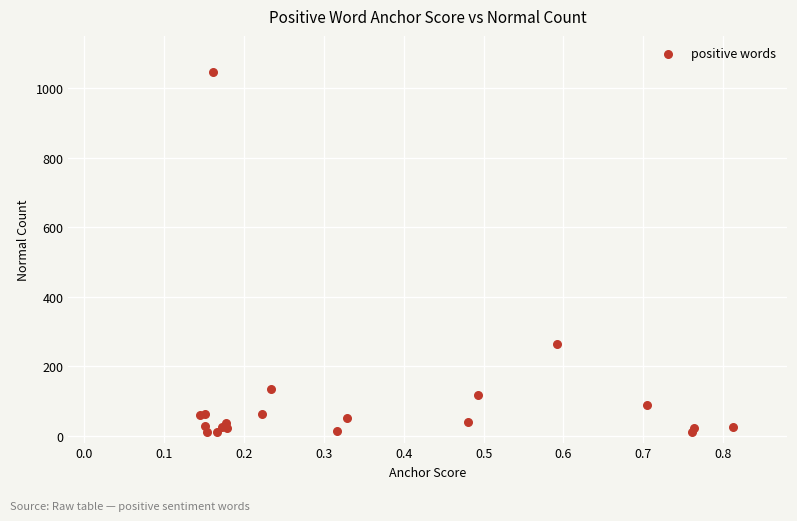

What Y value in the scatter plot is closest to 527?

264